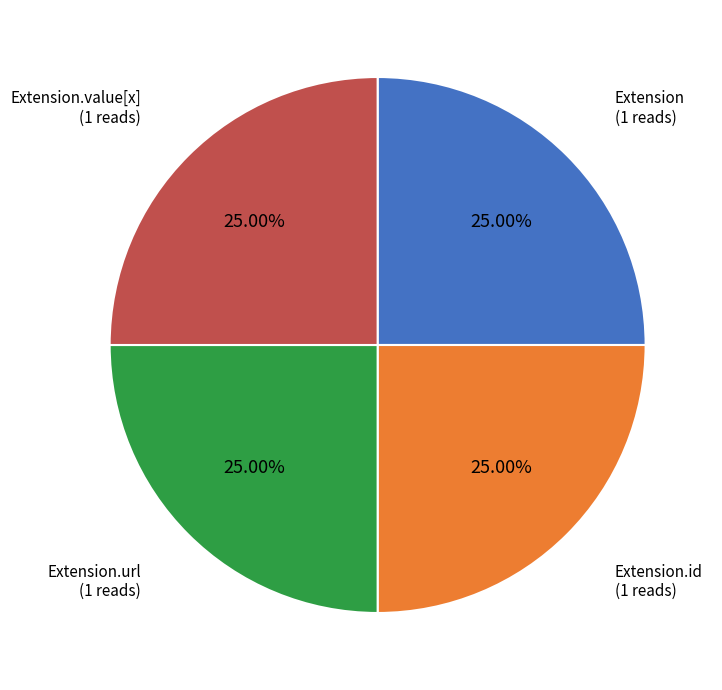

Is there a majority slice in this chart?

No